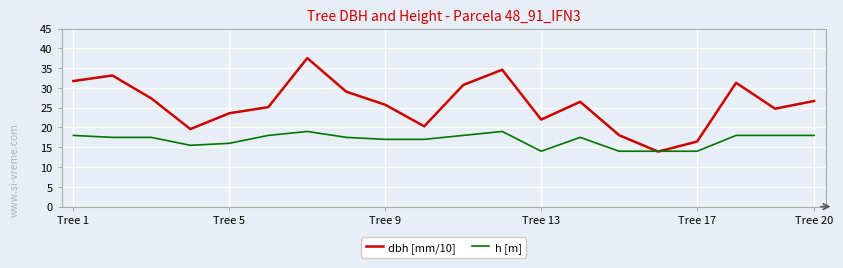

Which series has the largest total across all categories?

dbh [mm/10]